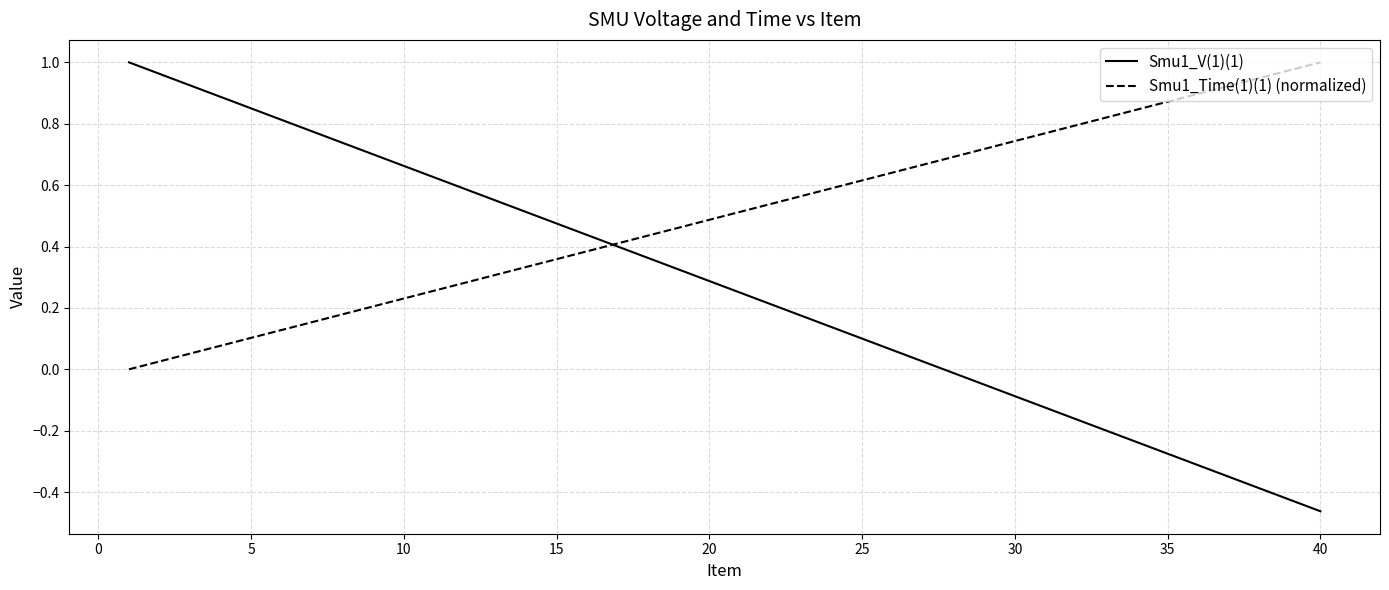

List the series in order of their overall mean, highest first.

Smu1_Time(1)(1) (normalized), Smu1_V(1)(1)